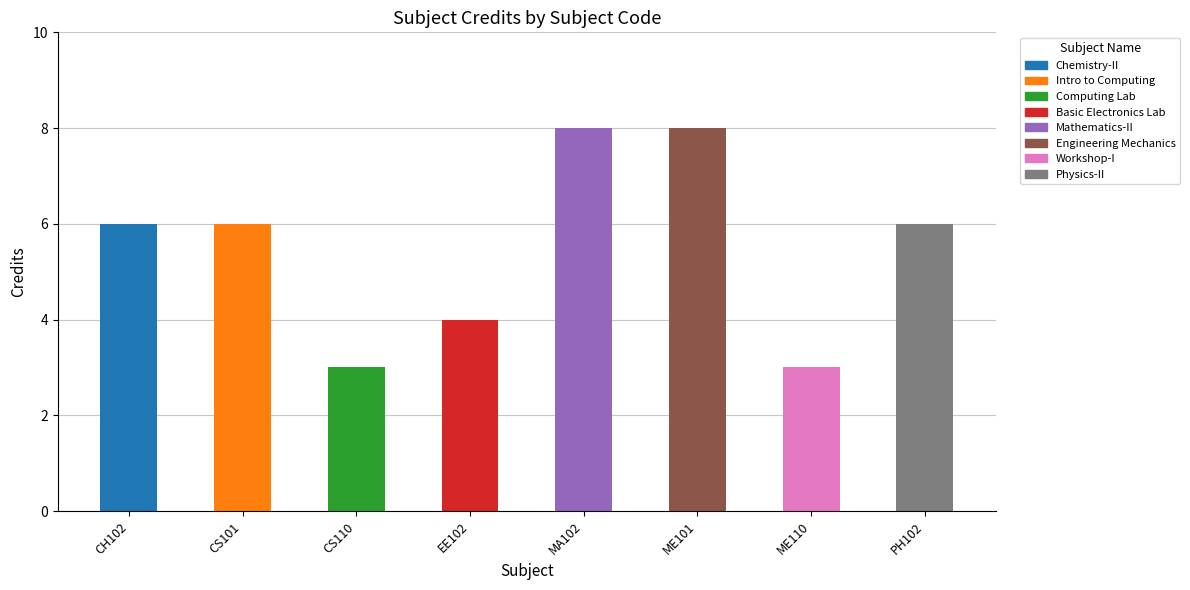

What is the ratio of the value at EE102 to the value at MA102?

0.5